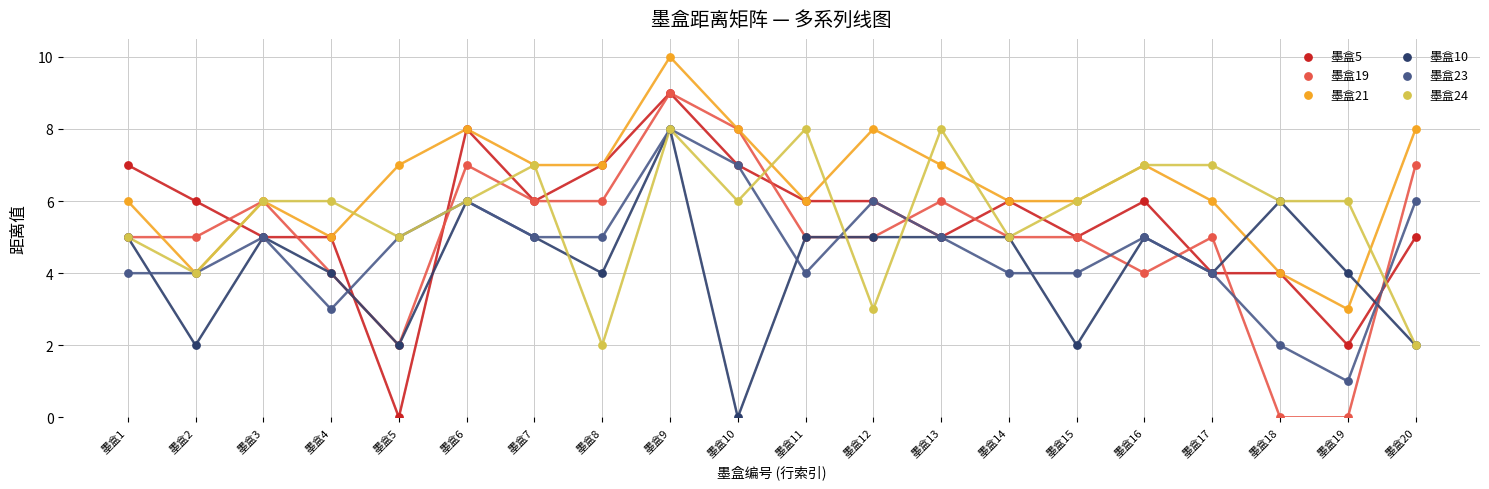

What are all the series names shown in the legend?

墨盒5, 墨盒19, 墨盒21, 墨盒10, 墨盒23, 墨盒24